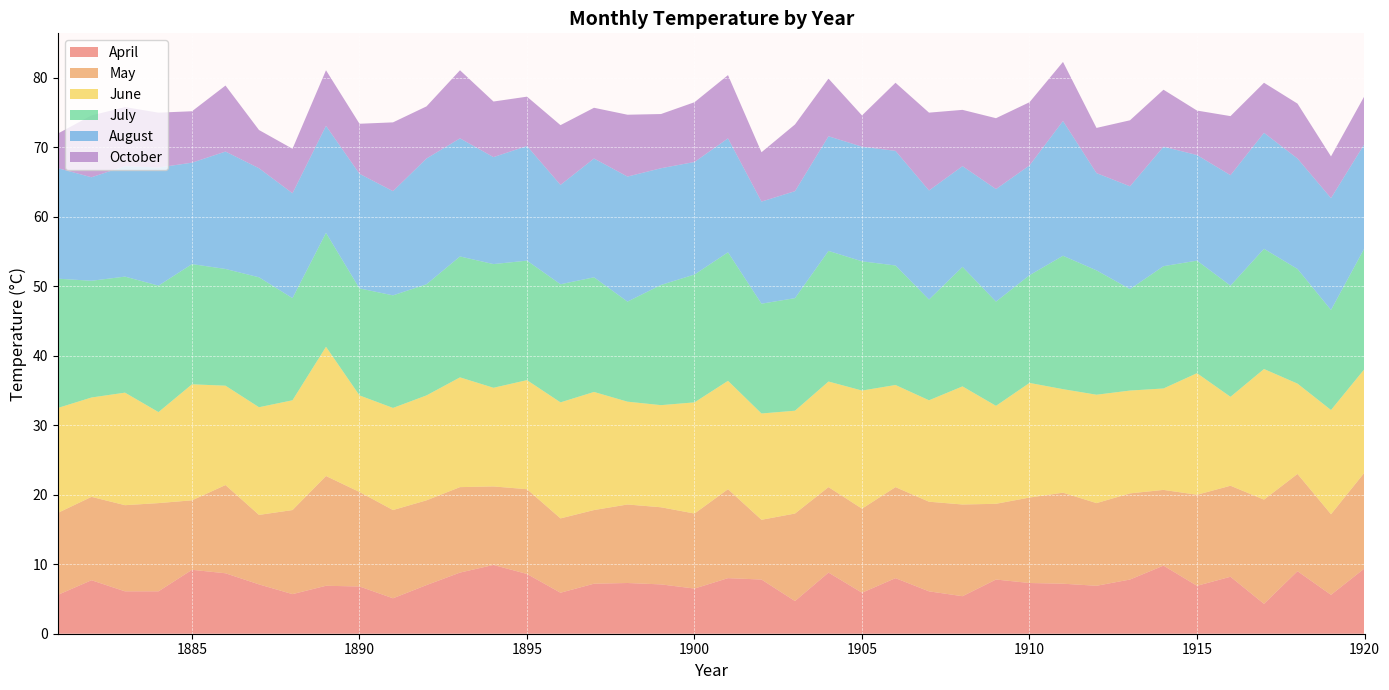

Reading right to left, list all the values displayed in this chart.

April: 9.4	5.6	9.0	4.3	8.2	6.9	9.8	7.8	6.9	7.2	7.3	7.8	5.4	6.1	8.0	5.9	8.8	4.7	7.8	8.0	6.5	7.1	7.3	7.2	5.9	8.6	9.9	8.8	7.0	5.1	6.8	6.9	5.7	7.1	8.7	9.2	6.1	6.1	7.7	5.6
May: 13.8	11.6	14.0	15.0	13.1	13.1	10.9	12.4	11.9	13.1	12.3	10.9	13.2	12.9	13.1	12.1	12.3	12.6	8.6	12.8	10.8	11.1	11.3	10.6	10.7	12.2	11.3	12.3	12.2	12.7	13.6	15.8	12.1	10.0	12.7	10.0	12.7	12.4	12.0	11.8
June: 14.9	15.0	13.0	18.8	12.8	17.5	14.6	14.8	15.6	14.9	16.5	14.1	17.0	14.6	14.7	17.0	15.2	14.8	15.3	15.6	16.0	14.7	14.8	17.0	16.7	15.7	14.2	15.8	15.1	14.7	13.9	18.6	15.8	15.5	14.3	16.7	13.1	16.2	14.3	15.1
July: 17.4	14.4	16.5	17.3	16.0	16.2	17.6	14.6	17.9	19.2	15.5	15.0	17.2	14.5	17.2	18.6	18.8	16.2	15.8	18.5	18.4	17.3	14.4	16.5	17.0	17.2	17.8	17.4	16.0	16.2	15.4	16.4	14.7	18.7	16.8	17.3	18.2	16.7	16.8	18.6
August: 15.0	16.1	15.9	16.7	15.9	15.2	17.2	14.8	14.0	19.4	15.8	16.2	14.5	15.7	16.5	16.5	16.5	15.4	14.7	16.4	16.2	16.8	18.0	17.1	14.3	16.5	15.4	17.0	18.1	15.0	16.5	15.4	15.1	15.7	16.9	14.6	17.0	15.9	14.9	15.9
October: 6.9	6.0	7.9	7.2	8.5	6.4	8.2	9.5	6.5	8.5	9.1	10.2	8.1	11.2	9.8	4.5	8.3	9.6	7.1	9.1	8.6	7.8	8.9	7.3	8.6	7.1	8.0	9.8	7.5	9.9	7.2	8.0	6.4	5.5	9.5	7.4	7.9	8.5	8.9	5.0